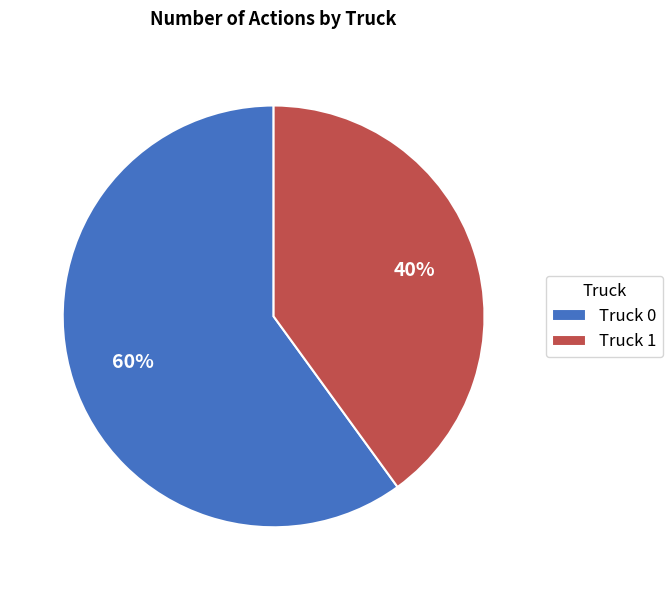

Rank the categories by value from highest to lowest.

Truck 0, Truck 1